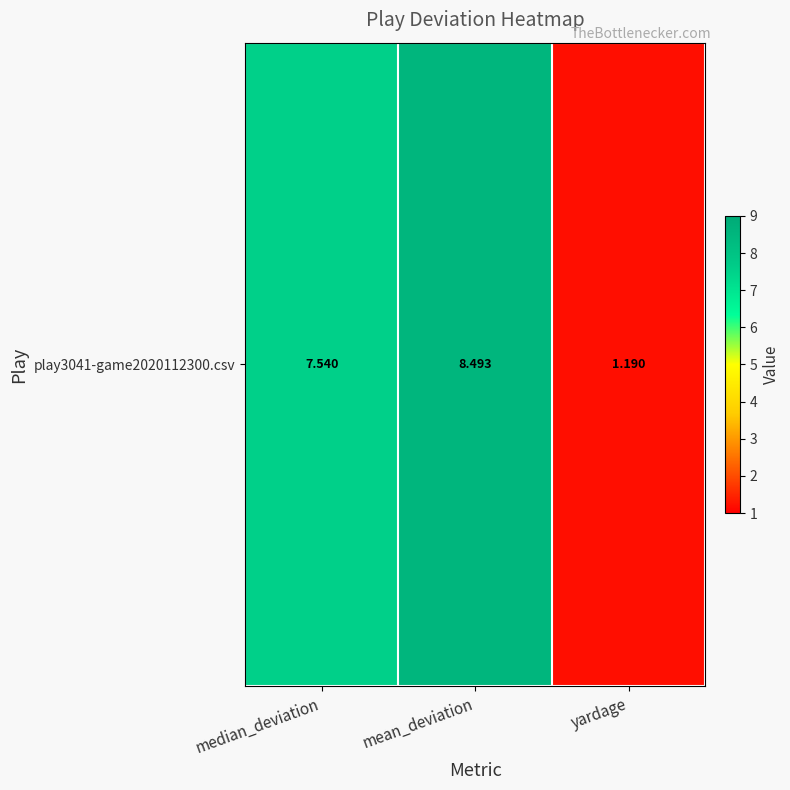

Reading right to left, list all the values displayed in this chart.

1.2	8.5	7.5